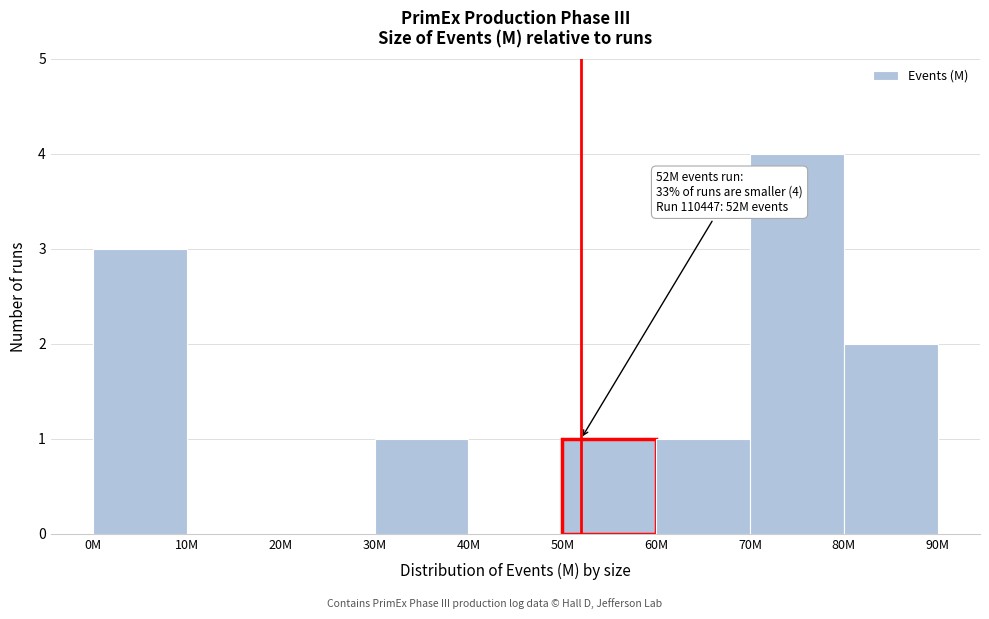

Reading right to left, what are all the values shown in this chart?

80M=2	70M=4	60M=1	50M=1	40M=0	30M=1	20M=0	10M=0	0M=3